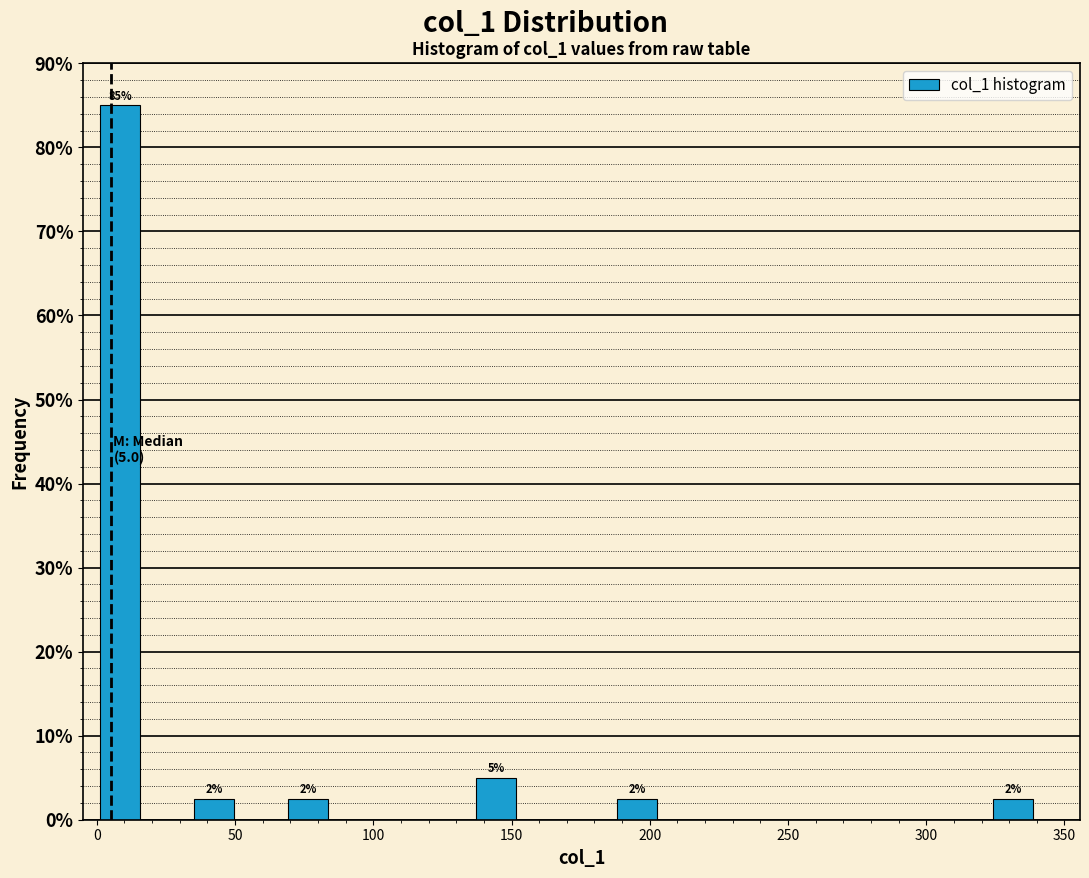

Read against the x-axis, roughly where is the centre of the tallest bar?

10